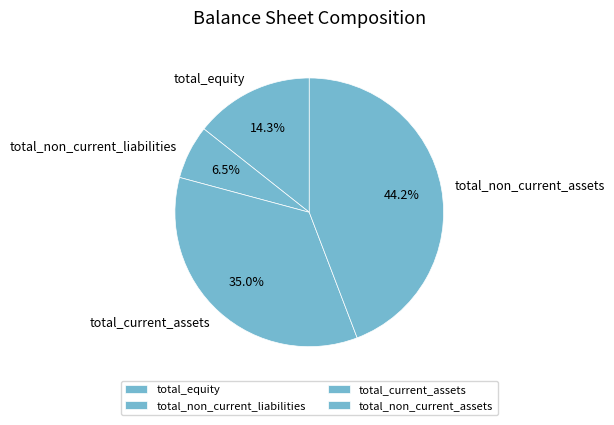

What percentage do total_non_current_liabilities and total_equity together represent?

20.8%